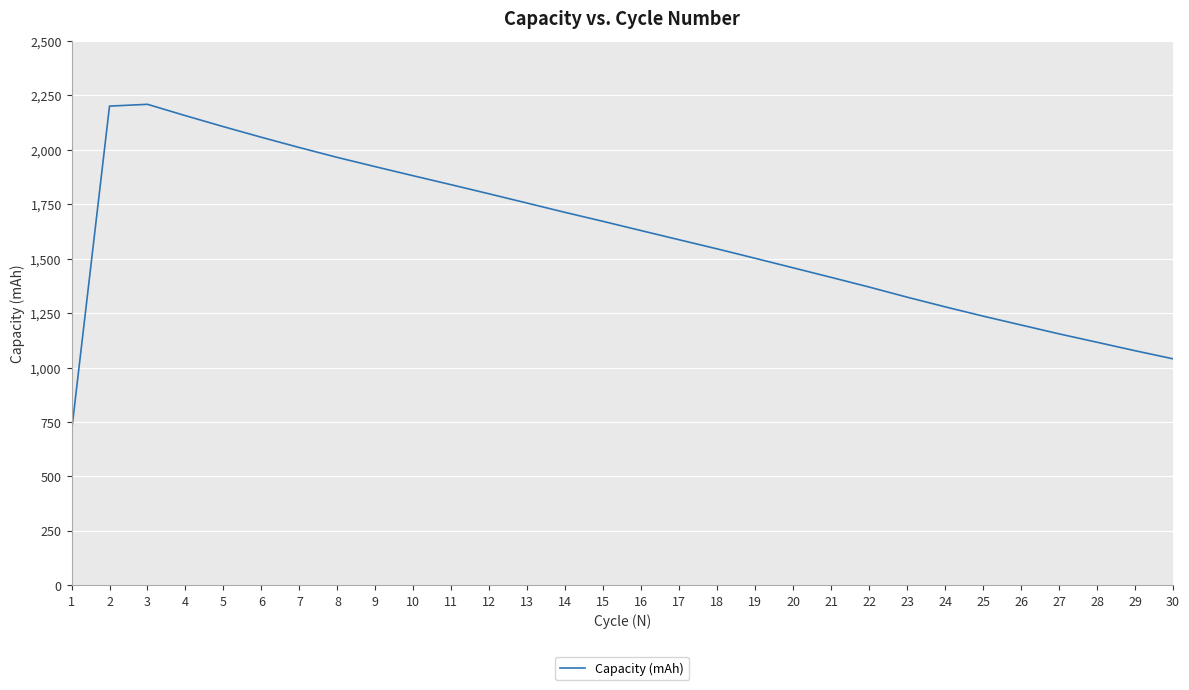

Approximately how many times larger is the value at 19 compared to 13?

0.9